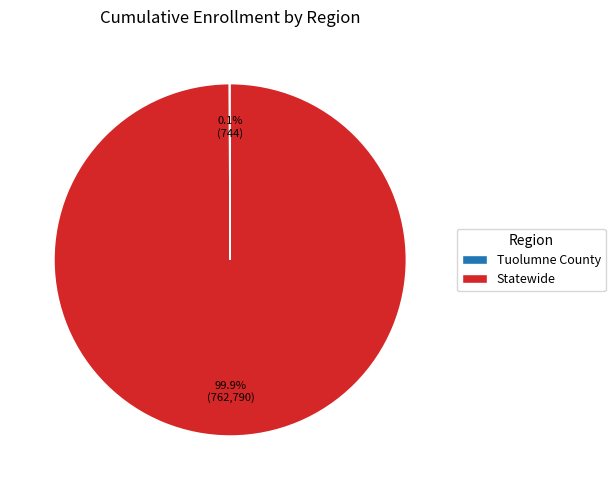

What percentage is NOT represented by Statewide?

0.1%